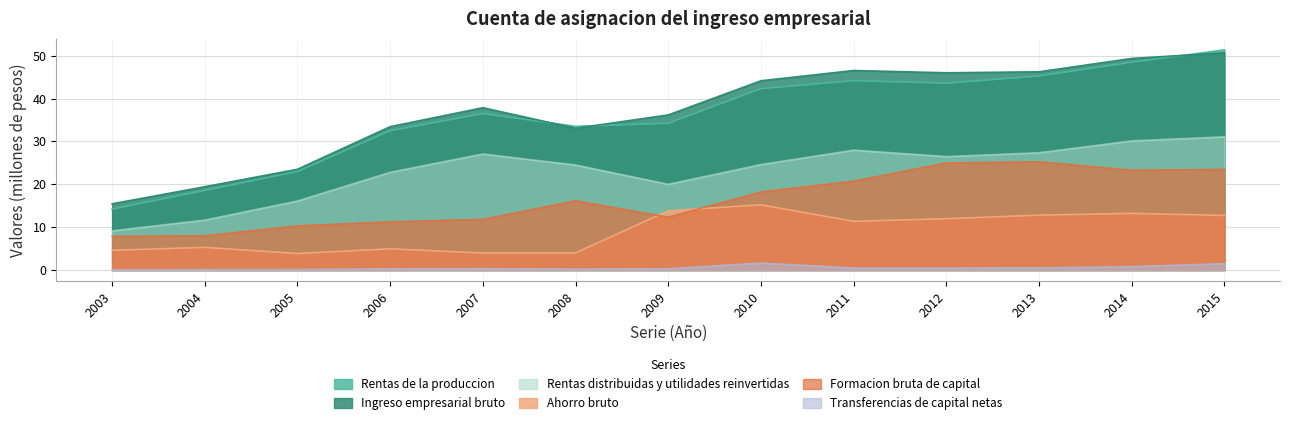

What value does the Ahorro bruto series have at 2012?

12.0